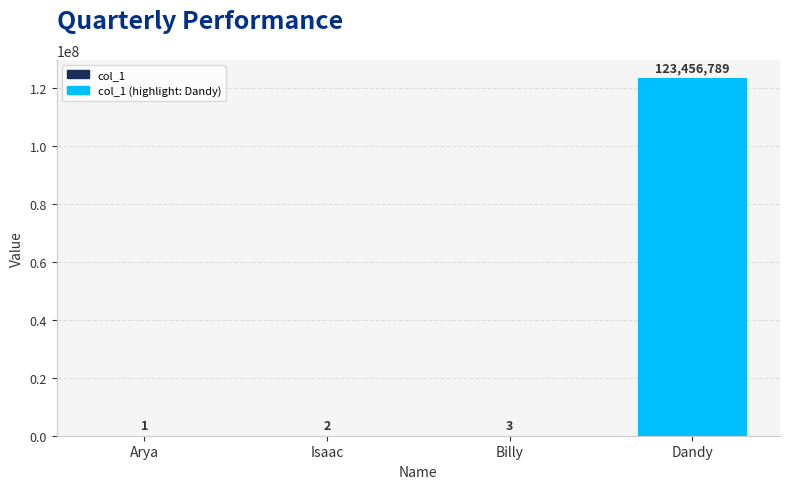

Where is the data nearest to the value 61728395?

Billy